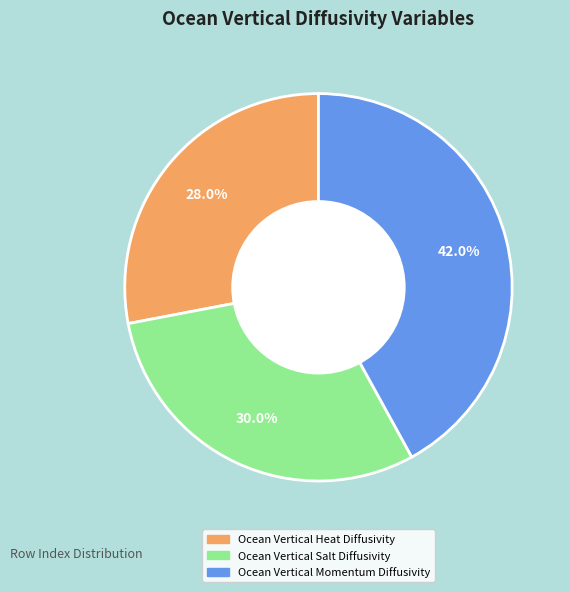

Count the number of slices in the pie.

3